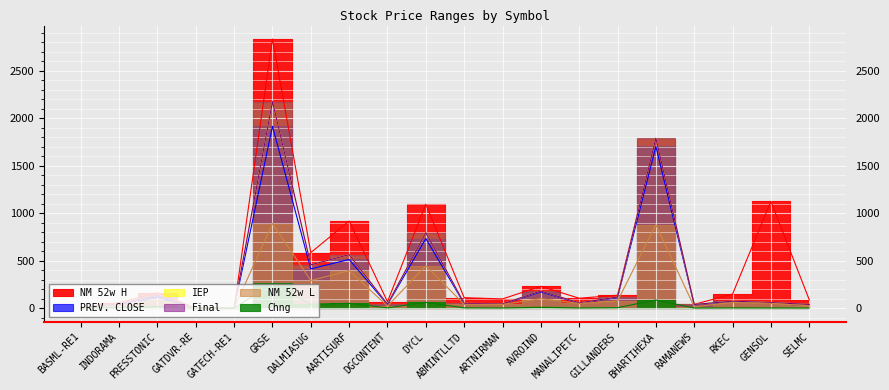

True or false: NM 52w L and NM 52w H intersect in this chart.

False